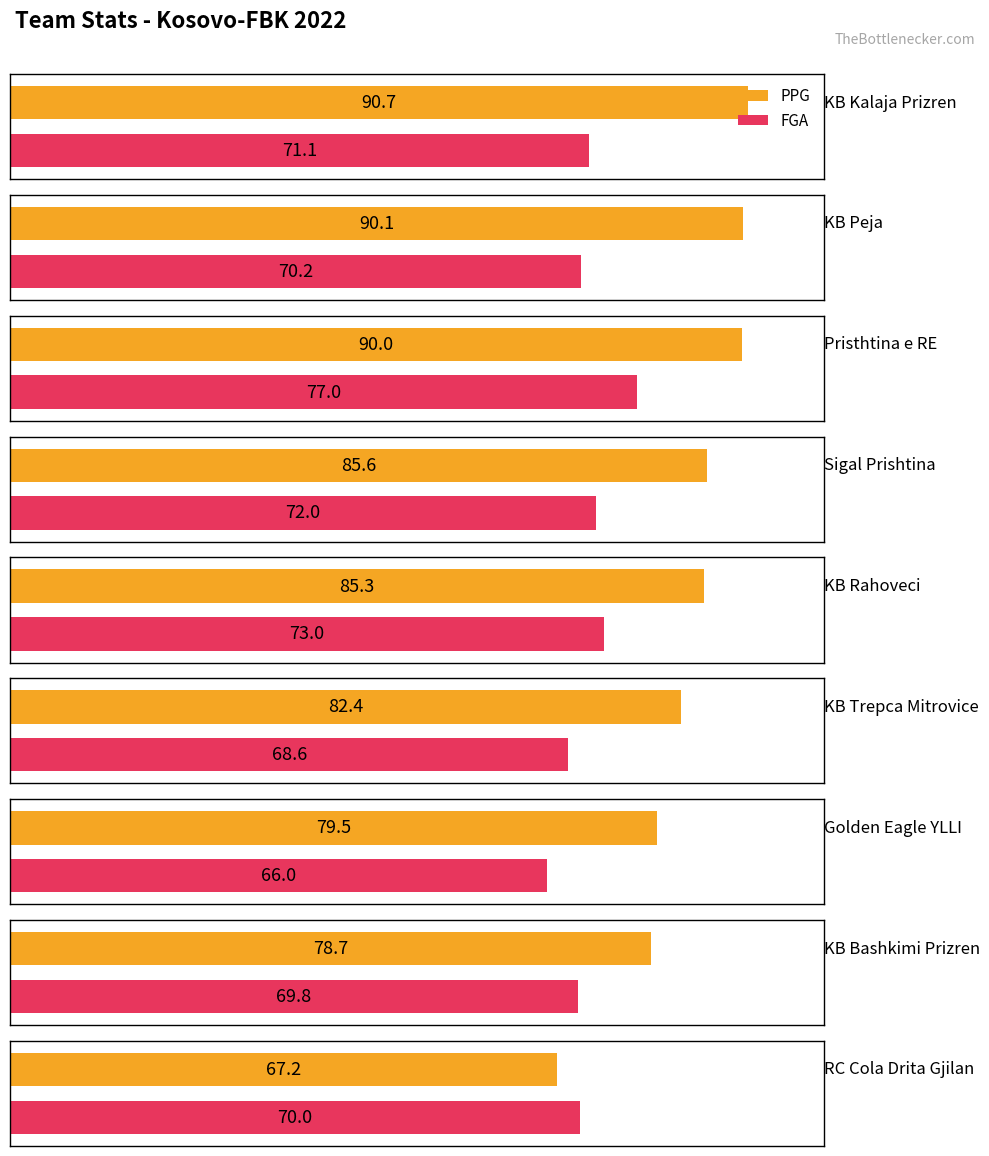

Rank the series by their maximum value, from highest to lowest.

PPG, FGA